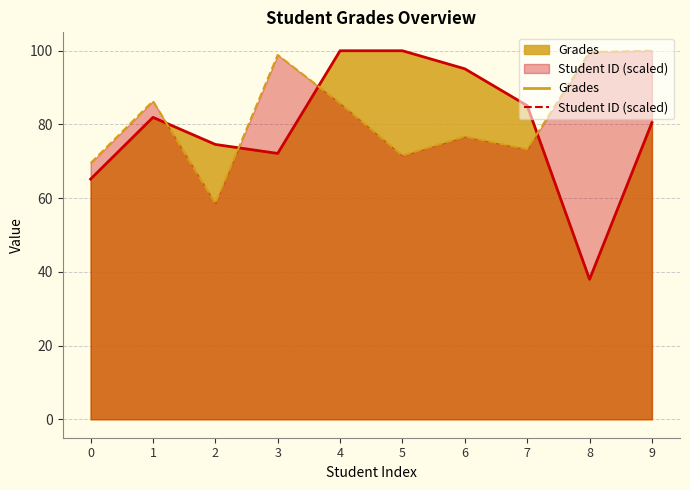

What is the smallest value displayed?

38.0